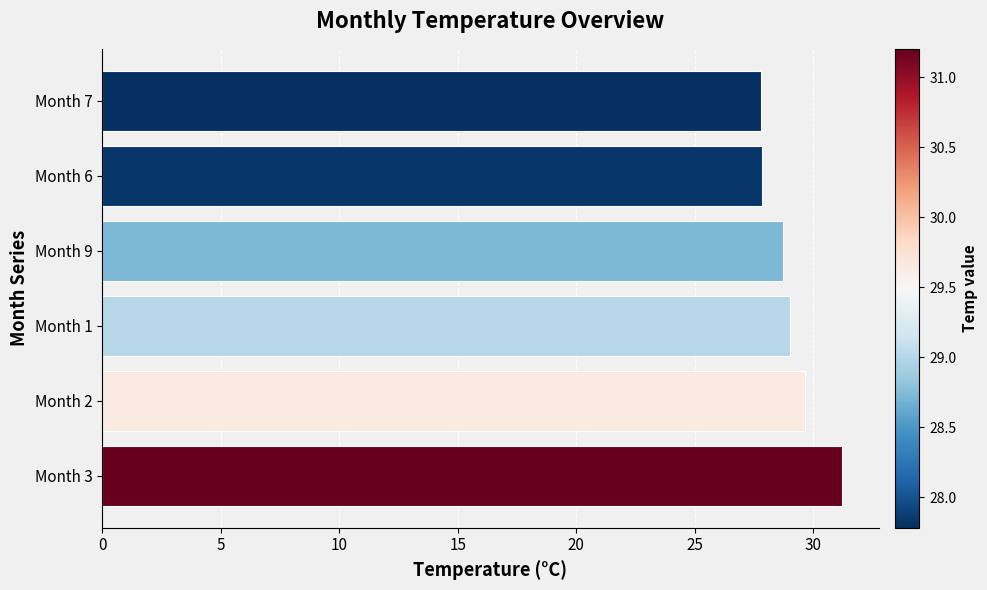

Approximately how many times larger is the value at Month 2 compared to Month 3?

1.0